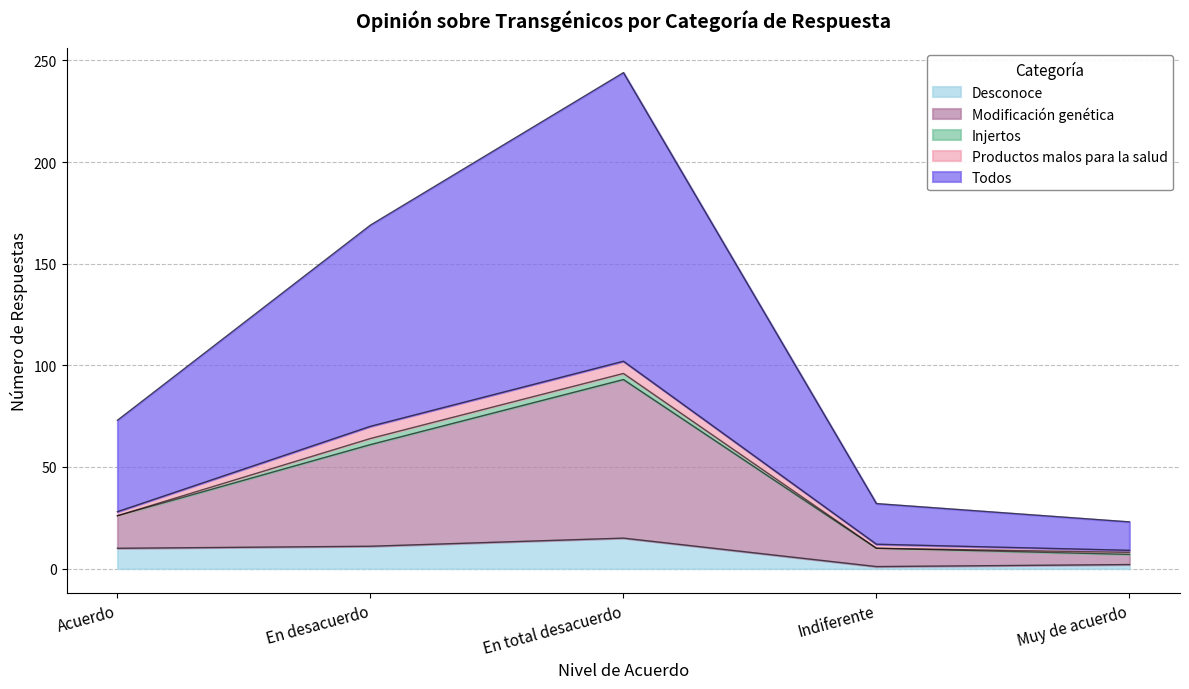

At which category is the sum across all series the highest?

En total desacuerdo